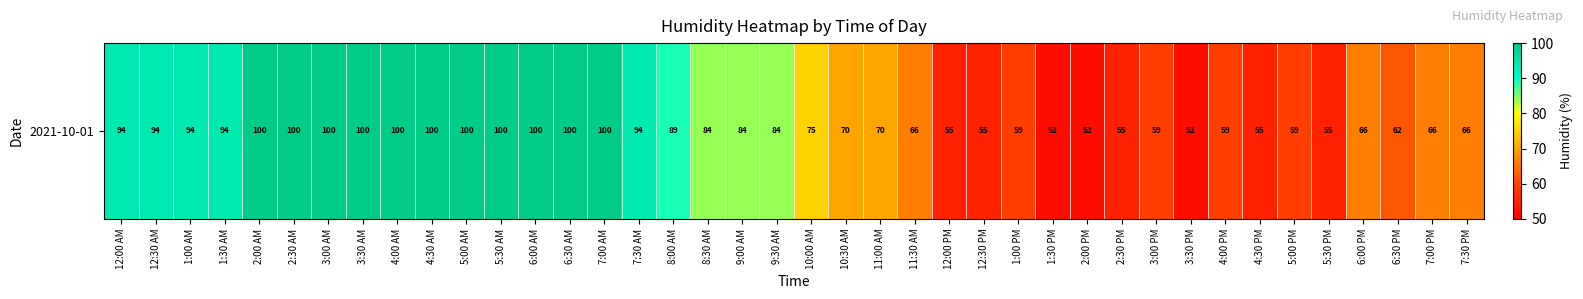

Approximately how many times larger is the value at 7:00 PM compared to 12:00 AM?

0.7